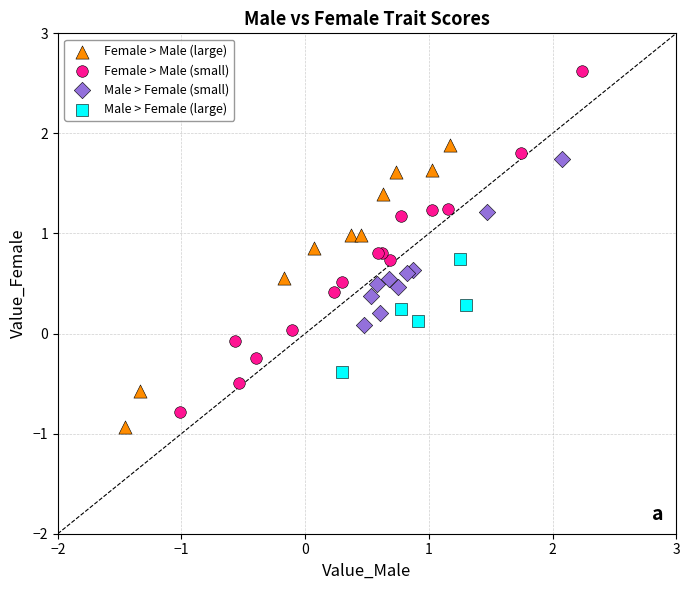

What are all the series names shown in the legend?

Female > Male (large), Female > Male (small), Male > Female (small), Male > Female (large)